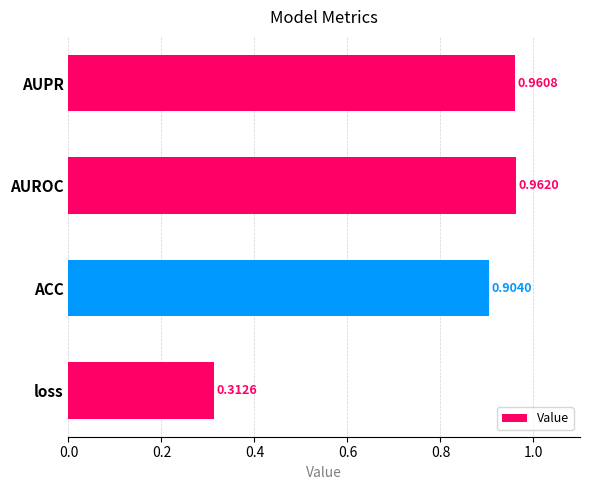

What is the difference between the maximum and minimum values?

0.6